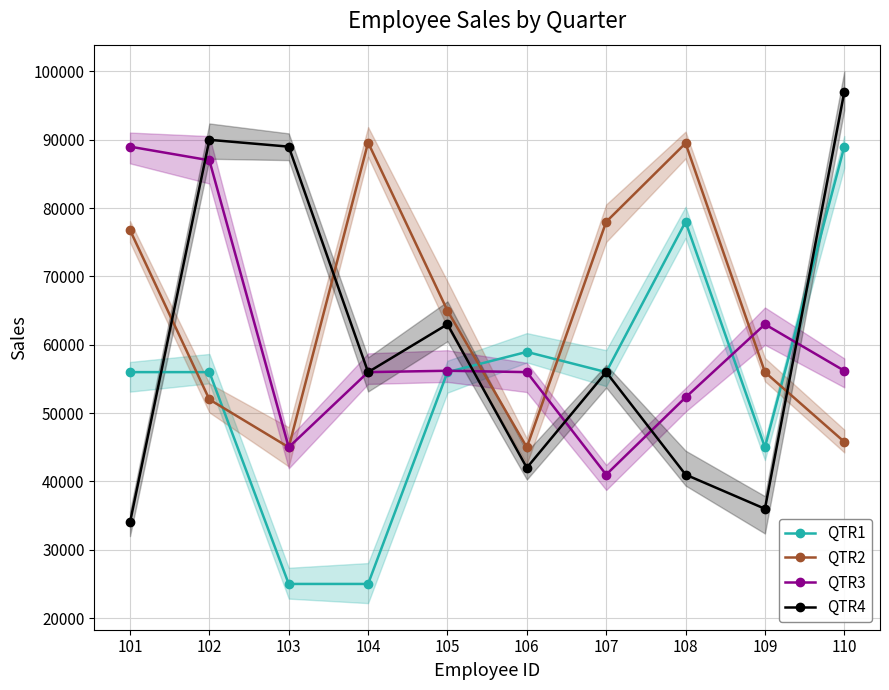

Which series has the largest range (max minus min)?

QTR1